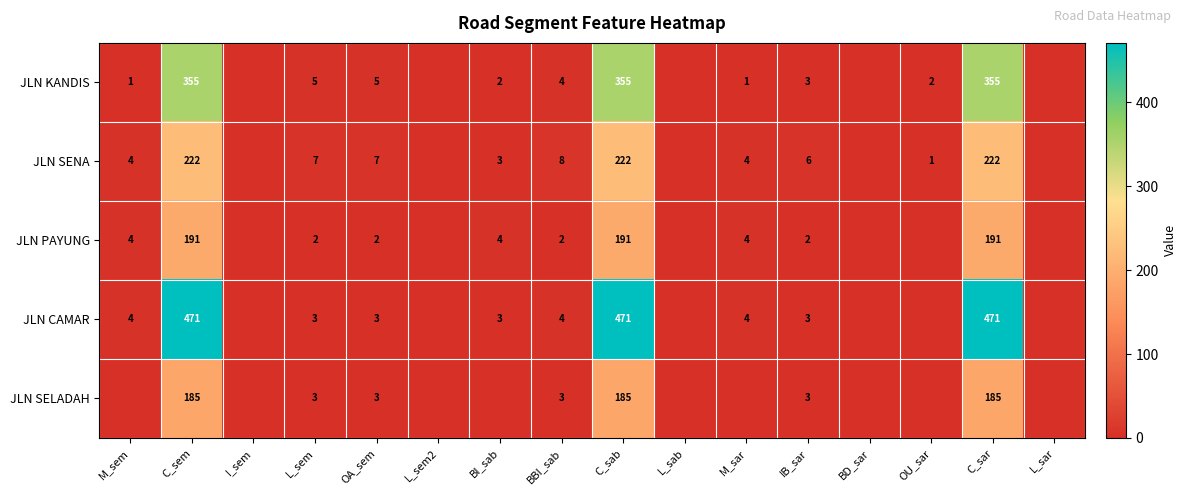

Is the value of JLN SENA at OU_sar greater than the value of JLN CAMAR at C_sar?

No